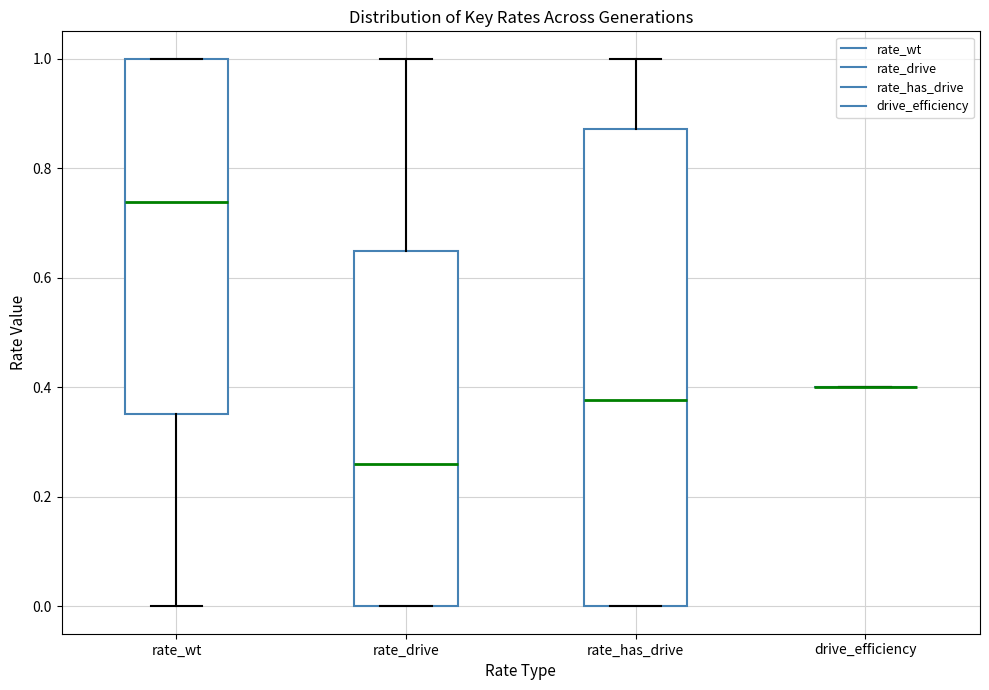

Reading left to right, read every box against the y-axis: the position of its median line, the range the box covers, and the ends of its whiskers. The values are not printed on the chart, so give them approximately, as read against the axis.

rate_wt: median 0.74, box 0.36 to 1.00, whiskers 0.00 to 1.00
rate_drive: median 0.26, box 0.00 to 0.64, whiskers 0.00 to 1.00
rate_has_drive: median 0.38, box 0.00 to 0.88, whiskers 0.00 to 1.00
drive_efficiency: box collapsed to a line at 0.40, whiskers 0.40 to 0.40